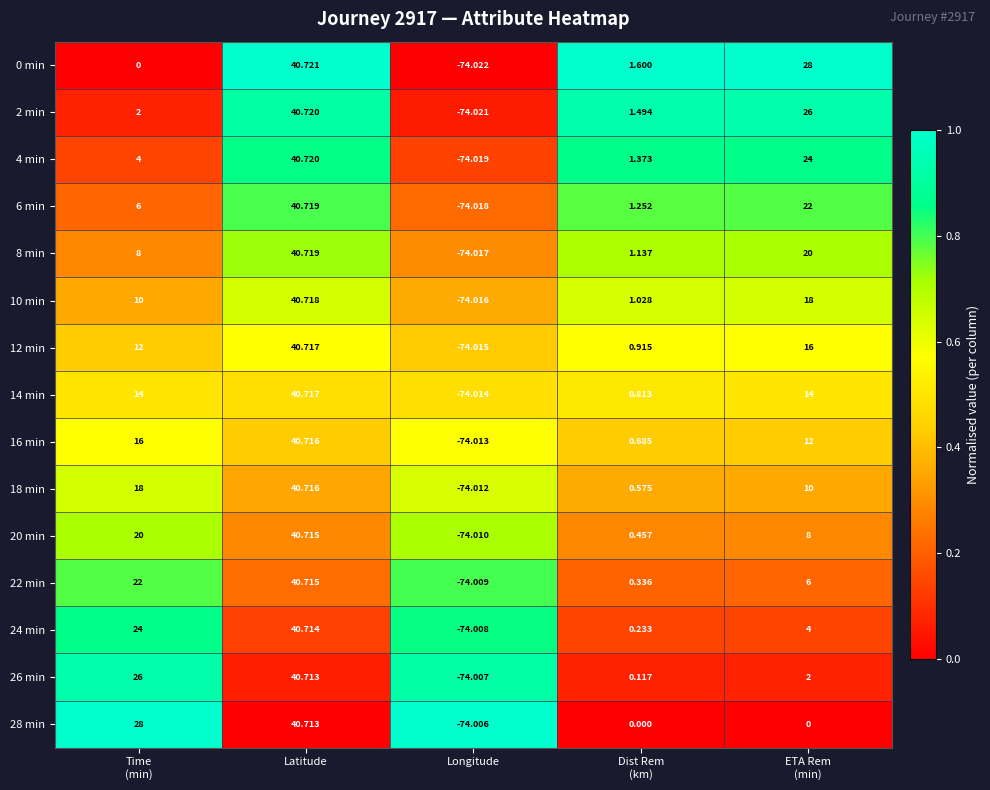

At Time
(min), list the series in order from smallest to largest.

0 min, 2 min, 4 min, 6 min, 8 min, 10 min, 12 min, 14 min, 16 min, 18 min, 20 min, 22 min, 24 min, 26 min, 28 min